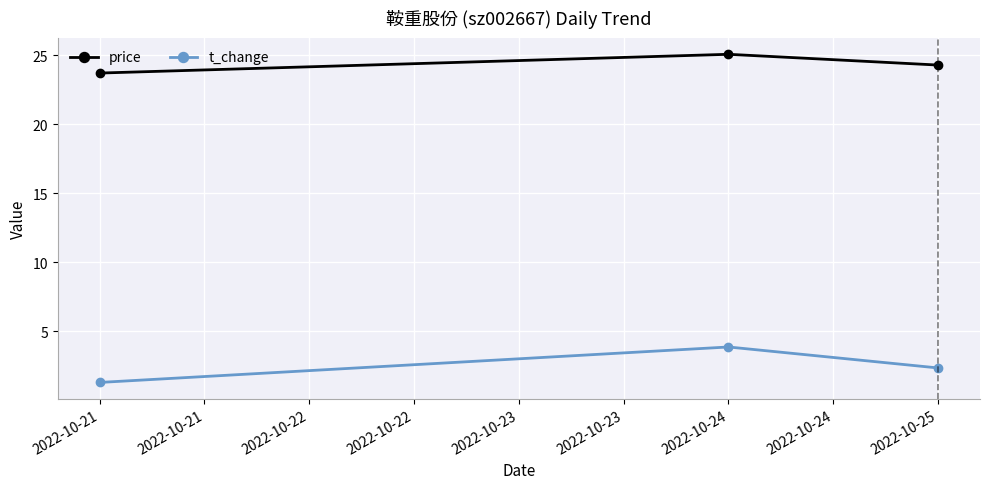

How many lines are shown in the chart?

2